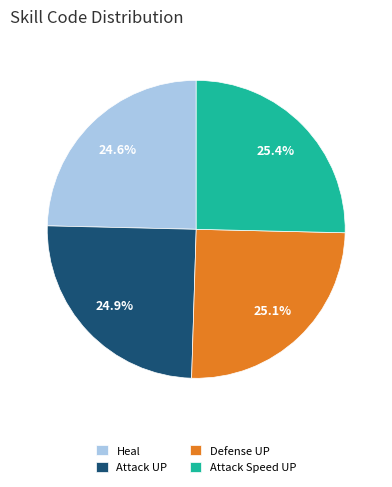

Approximately how many times larger is the value at Defense UP compared to Attack Speed UP?

1.0